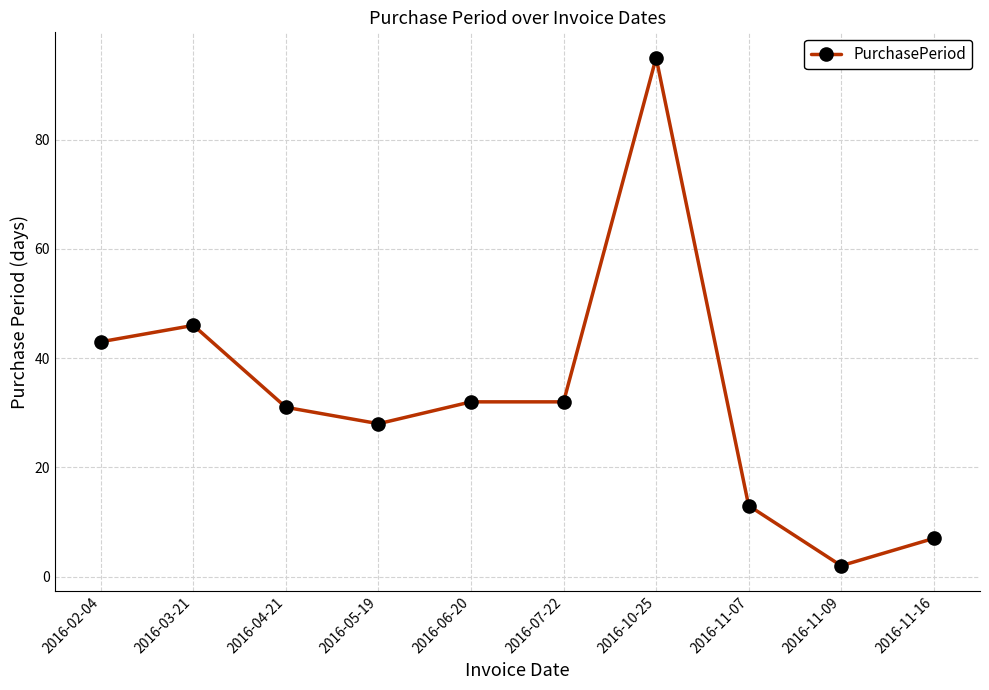

Reading left to right, extract all data points from this chart.

2016-02-04=43	2016-03-21=46	2016-04-21=31	2016-05-19=28	2016-06-20=32	2016-07-22=32	2016-10-25=95	2016-11-07=13	2016-11-09=2	2016-11-16=7